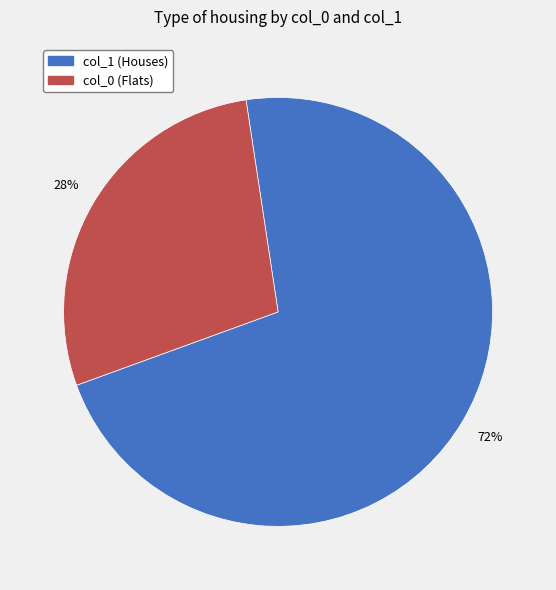

To the nearest percent, what is the difference between the largest and smallest slice percentages?

44%